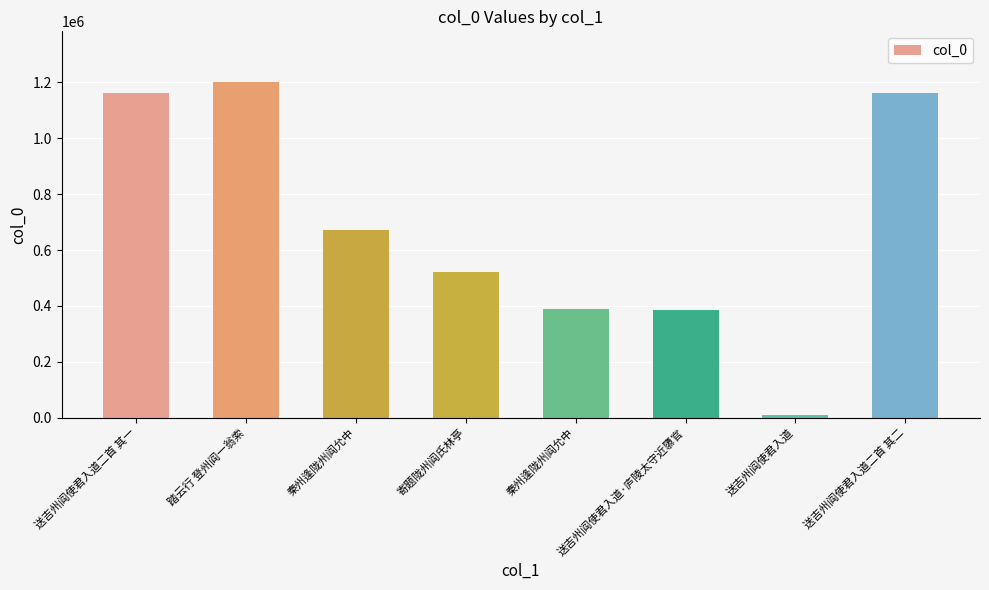

What is the difference between the maximum and minimum values?

1191714